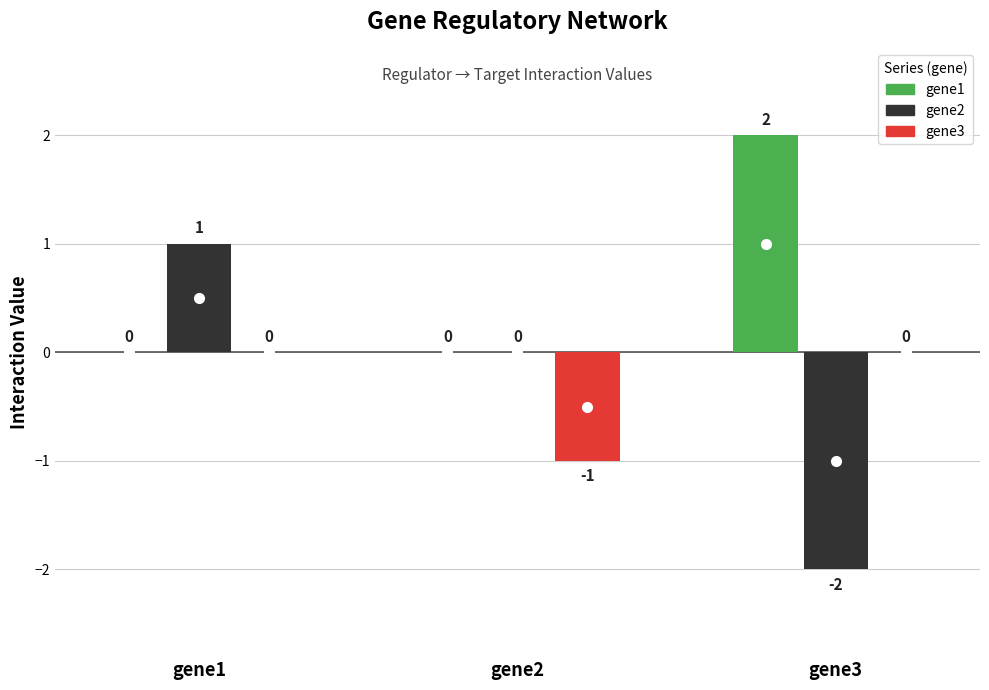

Are the bars horizontal?

No